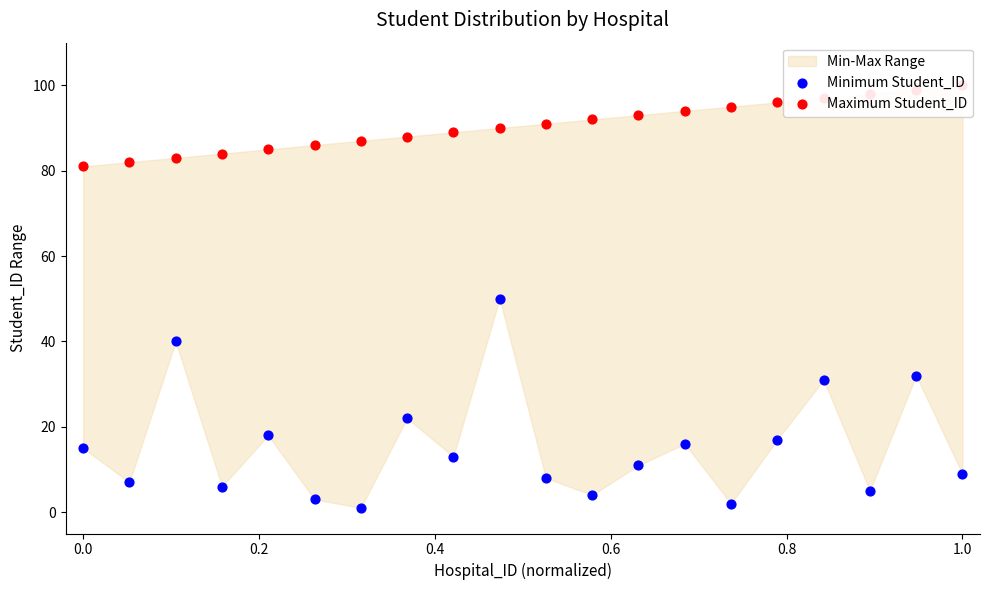

Is the value of Minimum Student_ID at 9 greater than the value of Maximum Student_ID at 0.0?

No